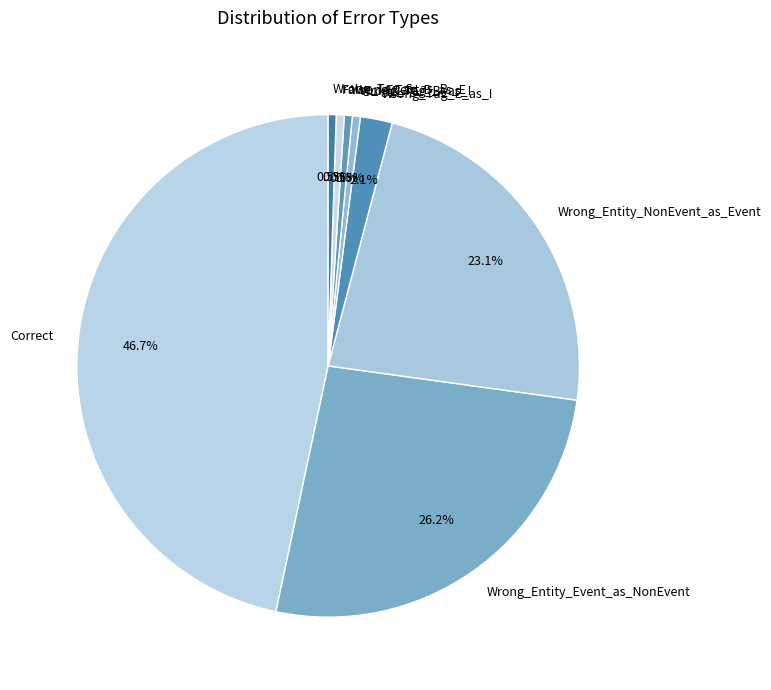

Does any single category account for the majority?

No